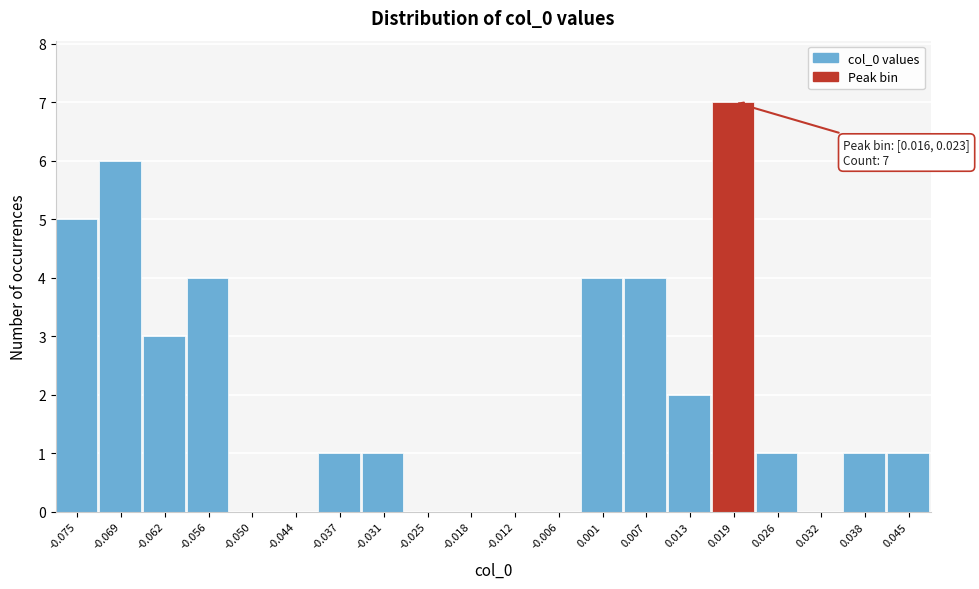

Which range on the x-axis has the tallest bar?

0.016 to 0.023